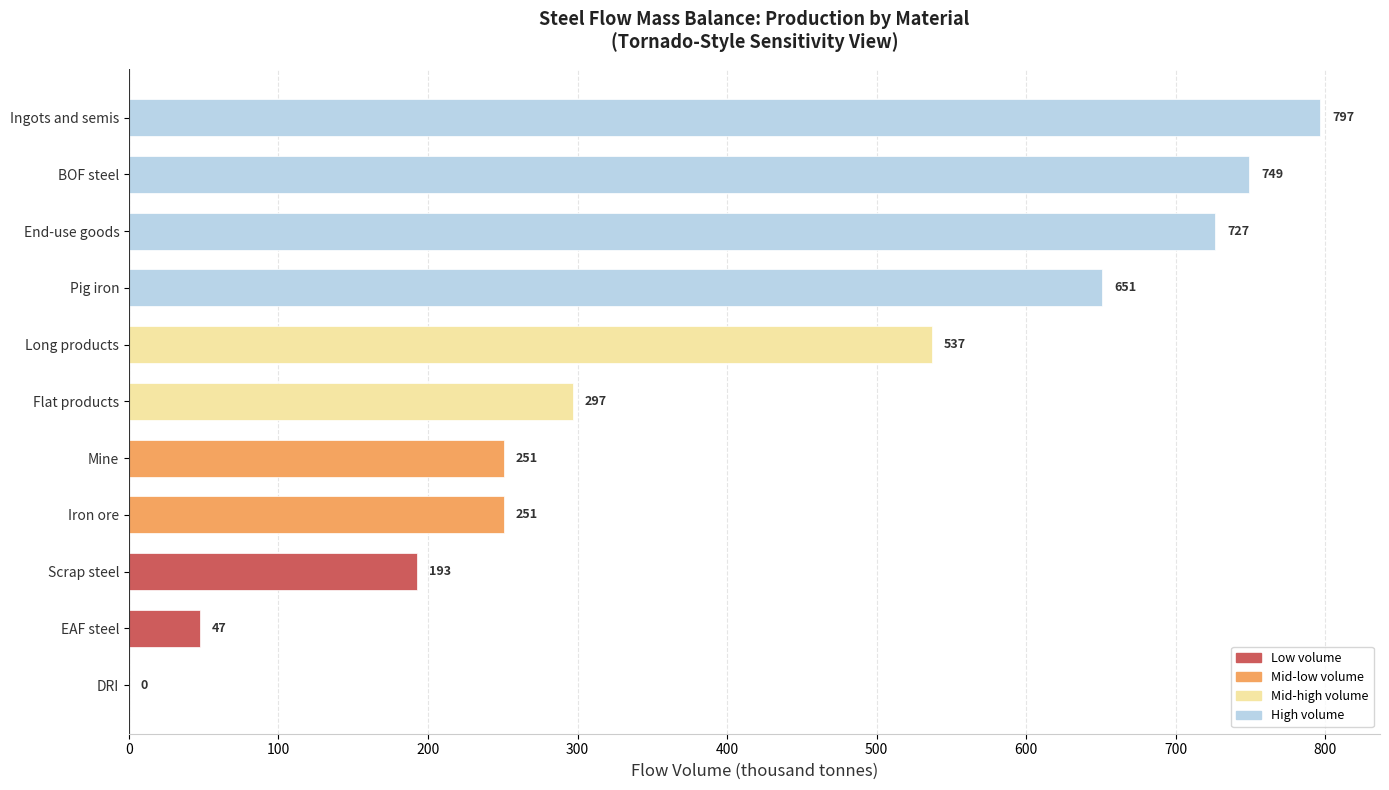

What is the average value?

409.0